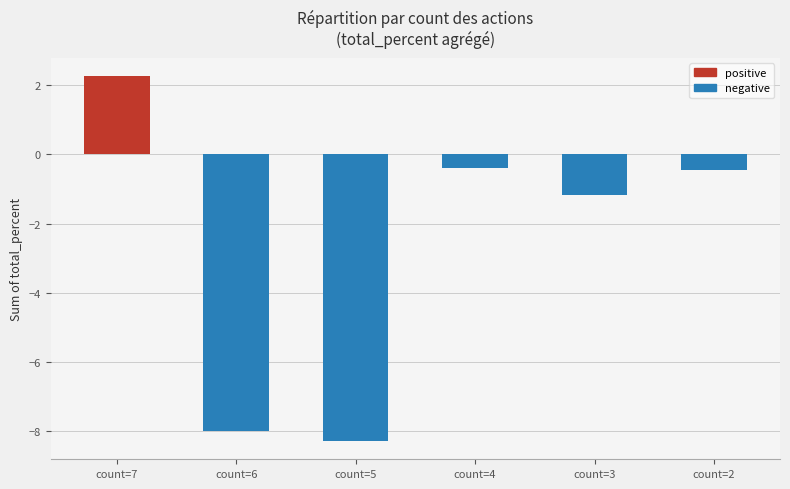

Where does the data first go above 0?

count=7